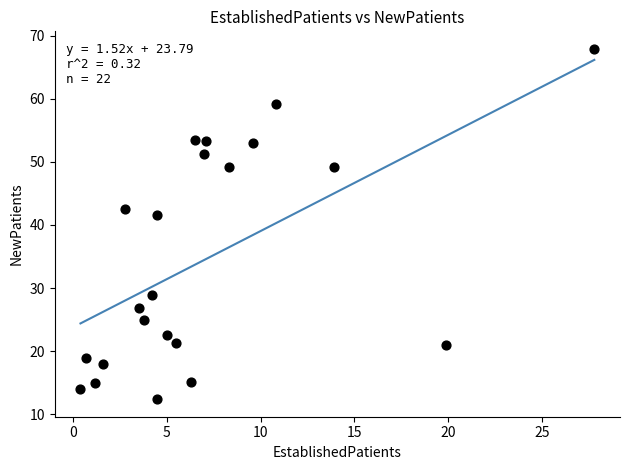

What is the range of Y values (max minus min)?

55.5